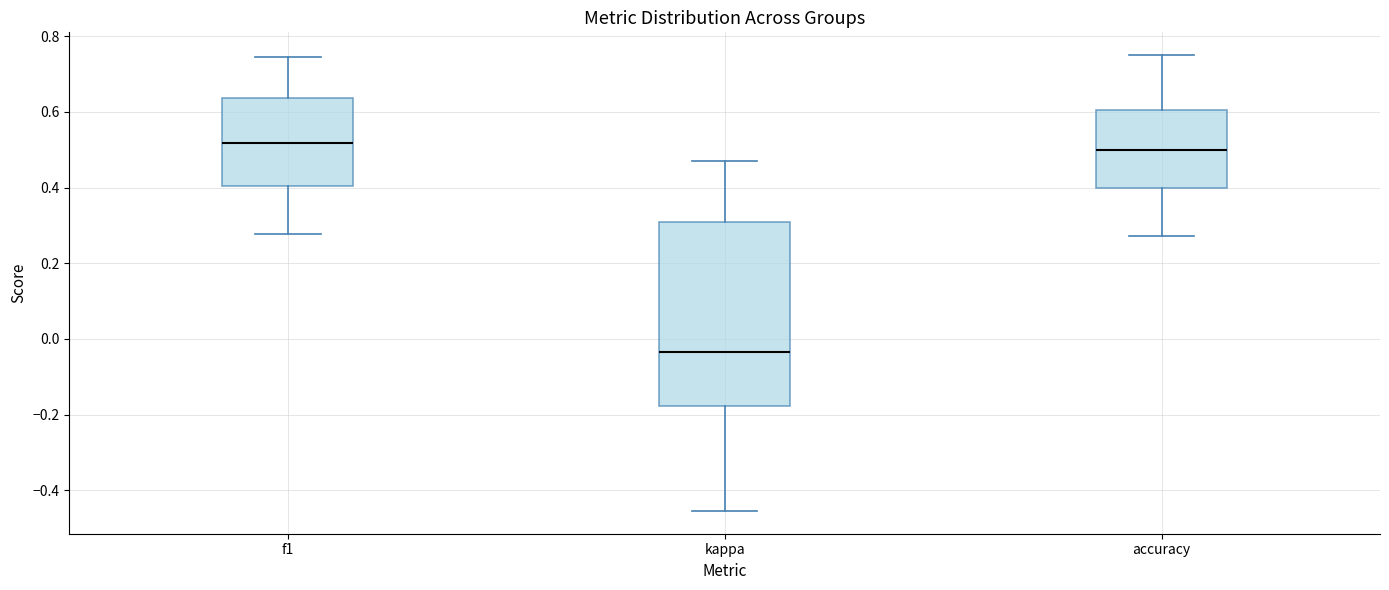

Comparing the boxes themselves (not the whiskers), which one is the tallest?

kappa